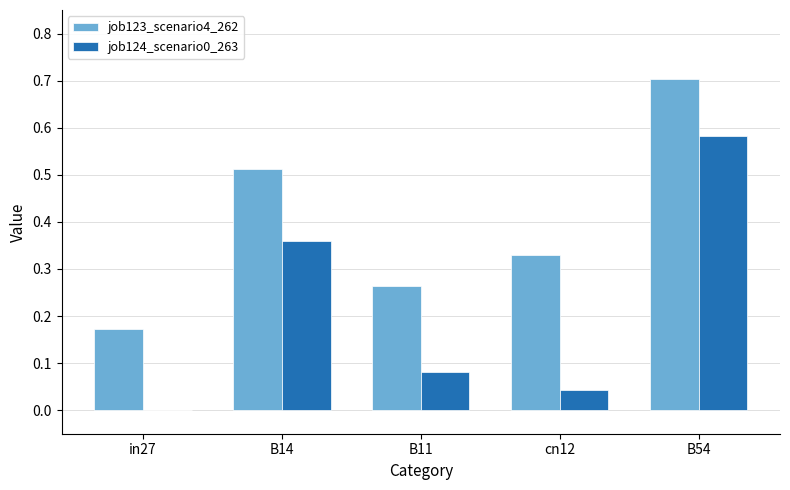

How many job123_scenario4_262 values are between 0 and 1?

5